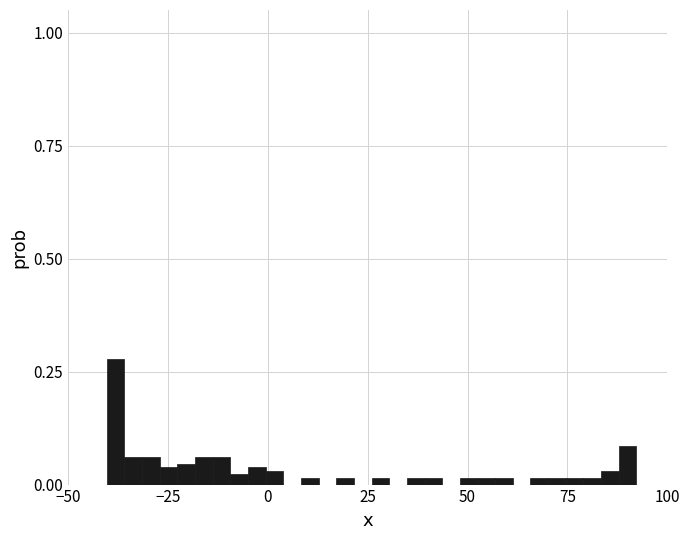

Read against the x-axis, roughly where is the centre of the tallest bar?

-40